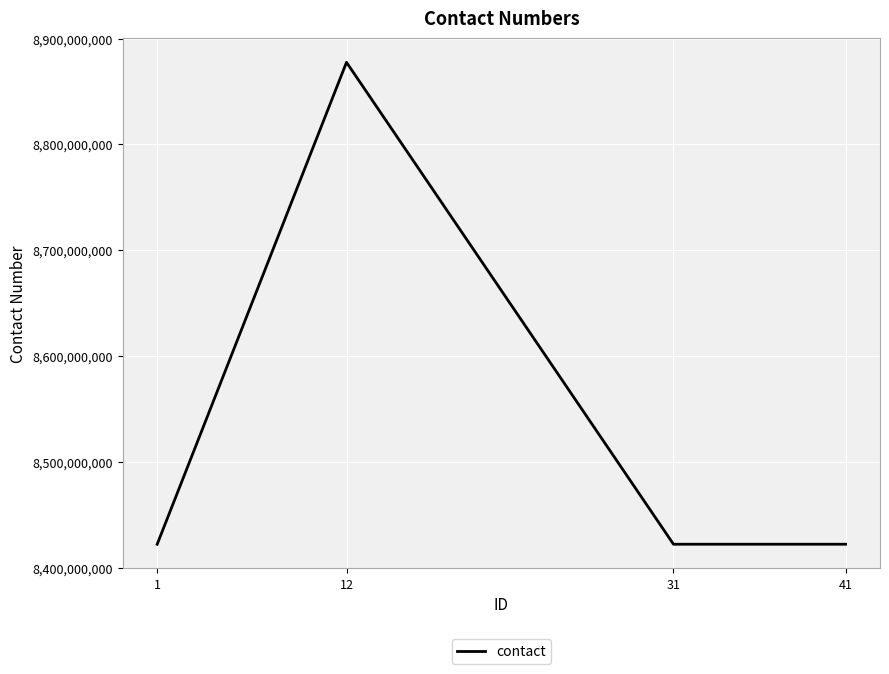

What is the average value?

8535952075